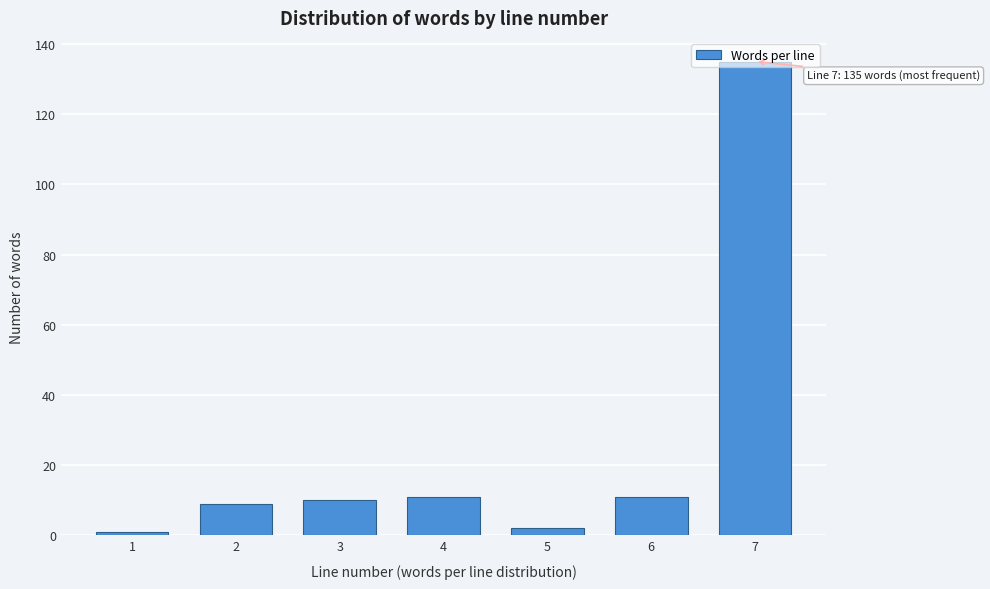

What is the maximum value shown in the chart?

135